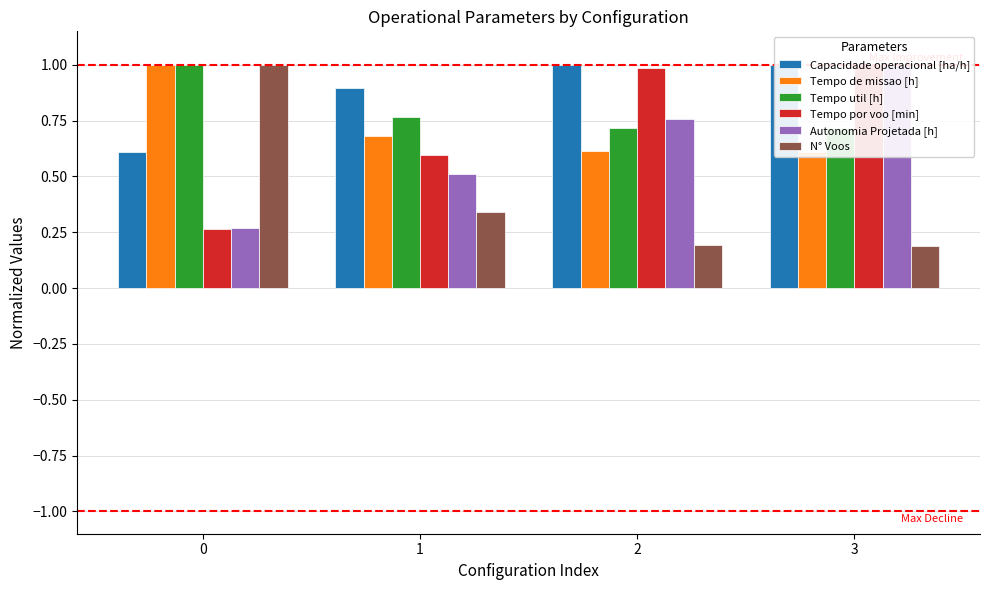

Rank the categories by Tempo por voo [min] value from highest to lowest.

3, 2, 1, 0